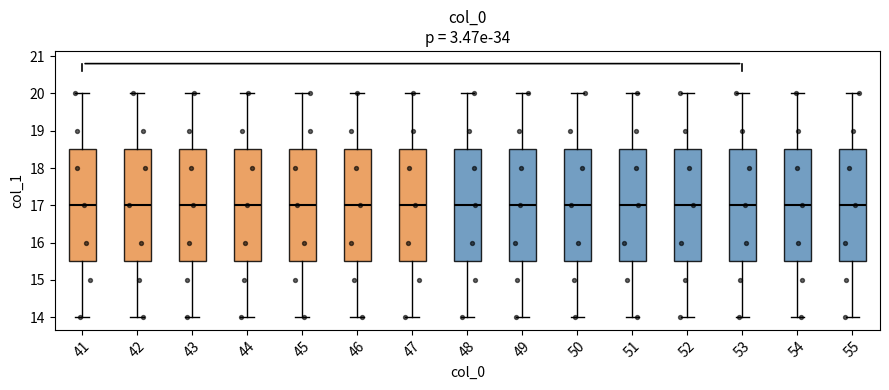

Where does the median line of the box at x = 50 sit on the y-axis? The values are not printed on the chart, so give them approximately, as read against the axis.

17.0